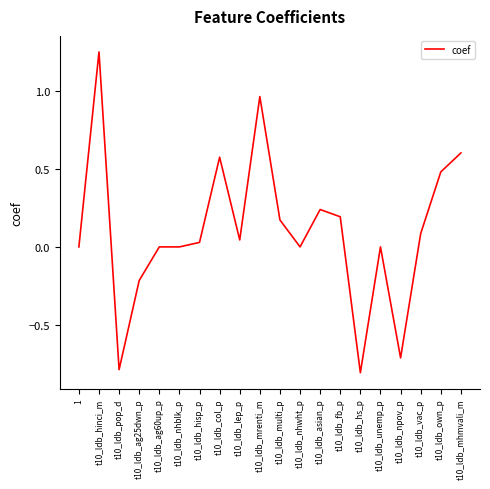

Which label corresponds to the largest value in the chart?

t10_ldb_hinci_m